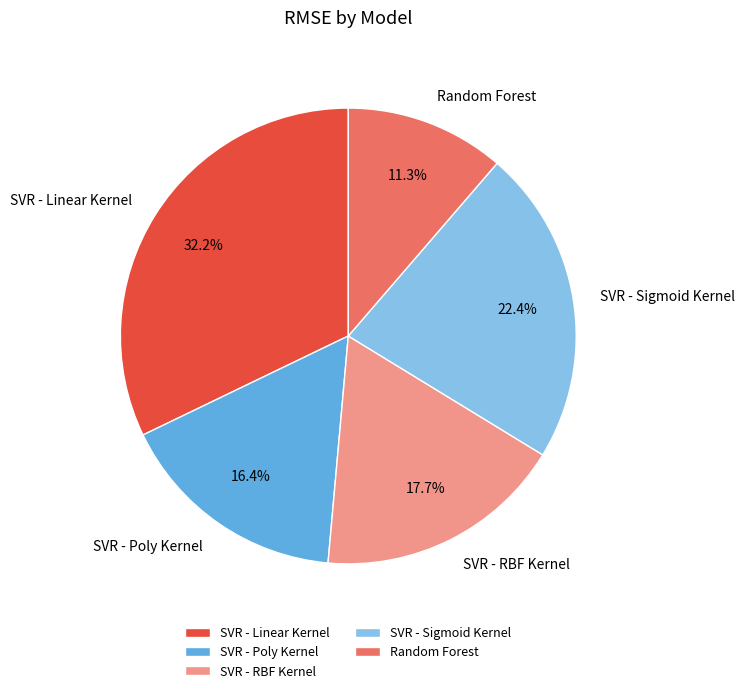

Which slice is the smallest?

Random Forest